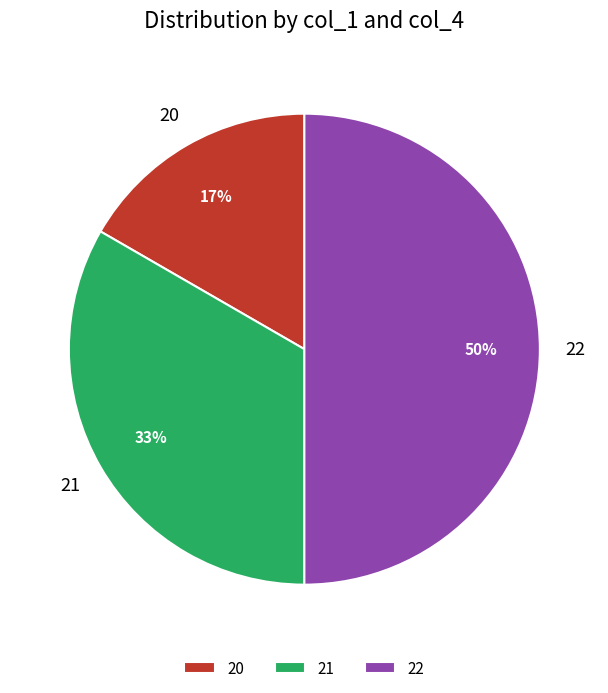

Do 21 and 22 together represent more than half of the pie?

Yes